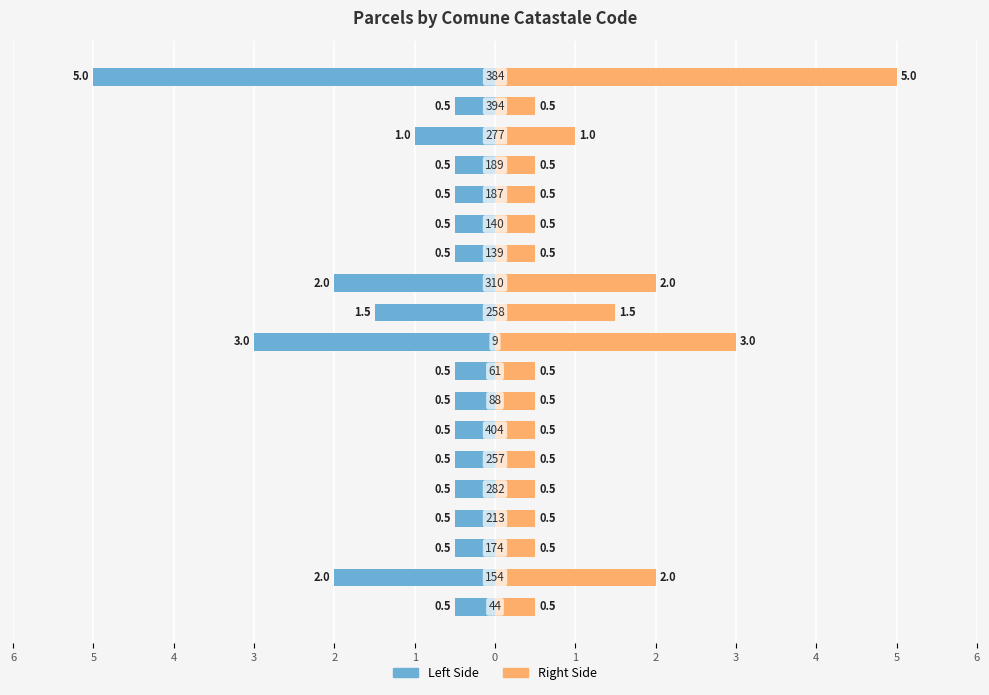

Reading right to left, transcribe all the data shown in this chart.

Left Side: -5.0	-0.5	-1.0	-0.5	-0.5	-0.5	-0.5	-2.0	-1.5	-3.0	-0.5	-0.5	-0.5	-0.5	-0.5	-0.5	-0.5	-2.0	-0.5
Right Side: 5.0	0.5	1.0	0.5	0.5	0.5	0.5	2.0	1.5	3.0	0.5	0.5	0.5	0.5	0.5	0.5	0.5	2.0	0.5